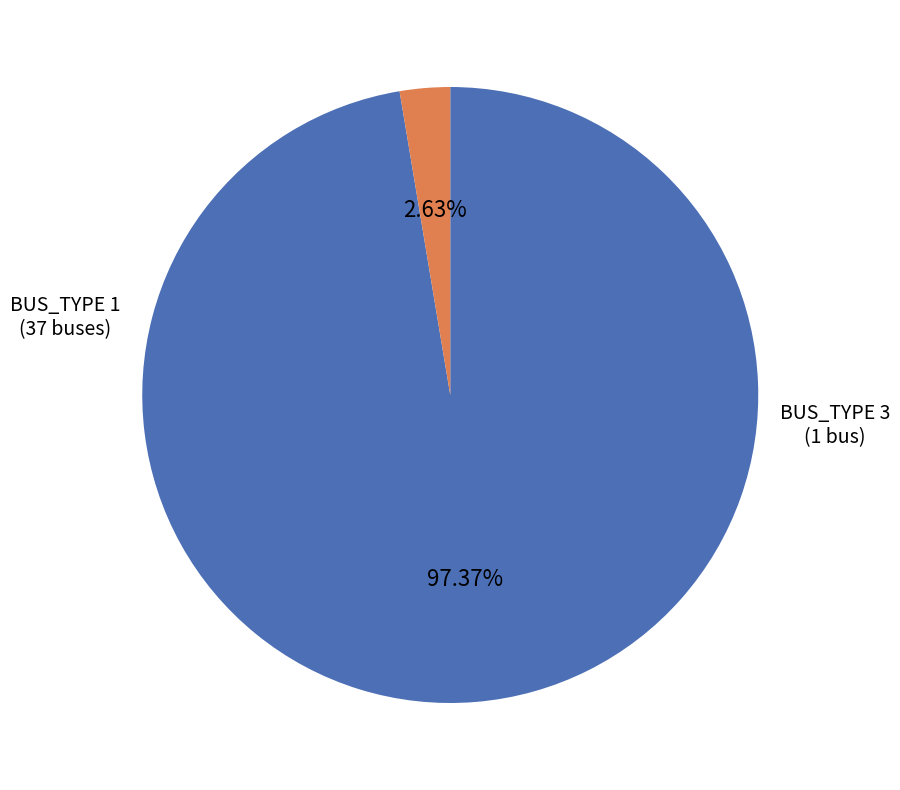

Is there a majority slice in this chart?

Yes